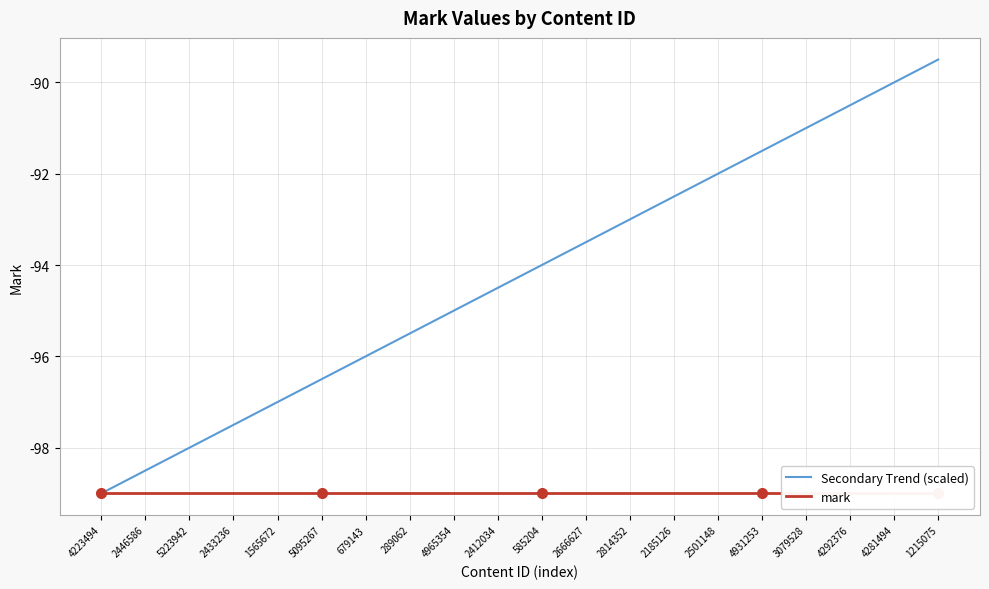

At which category is the sum across all series the highest?

1215075